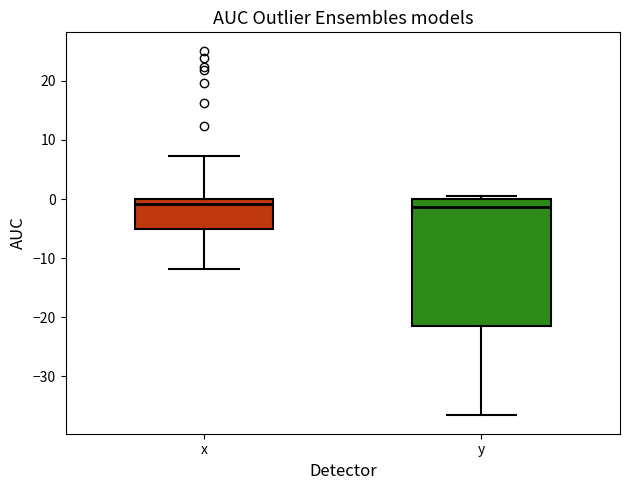

Reading left to right, transcribe this box plot: for each box, give where its median line is, the range the box spans, and where its two whiskers end, as read against the y-axis. The values are not printed on the chart, so give them approximately, as read against the axis.

x: median -1, box -5 to 0, whiskers -12 to 7
y: median -1, box -21 to 0, whiskers -37 to 1